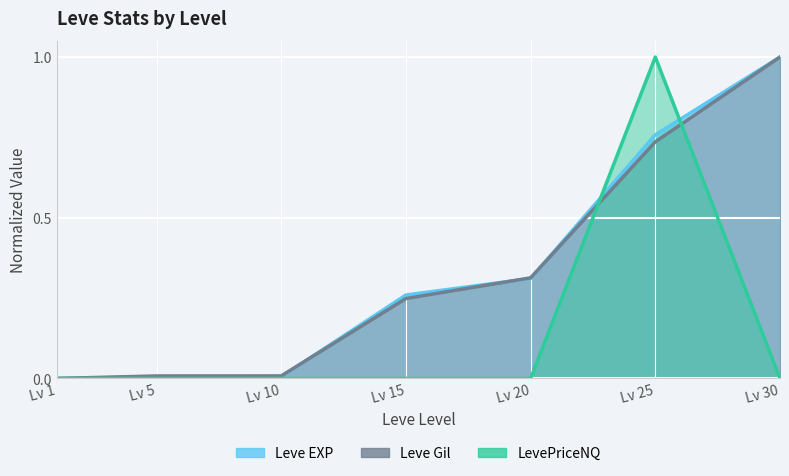

True or false: Leve Gil and LevePriceNQ intersect in this chart.

True